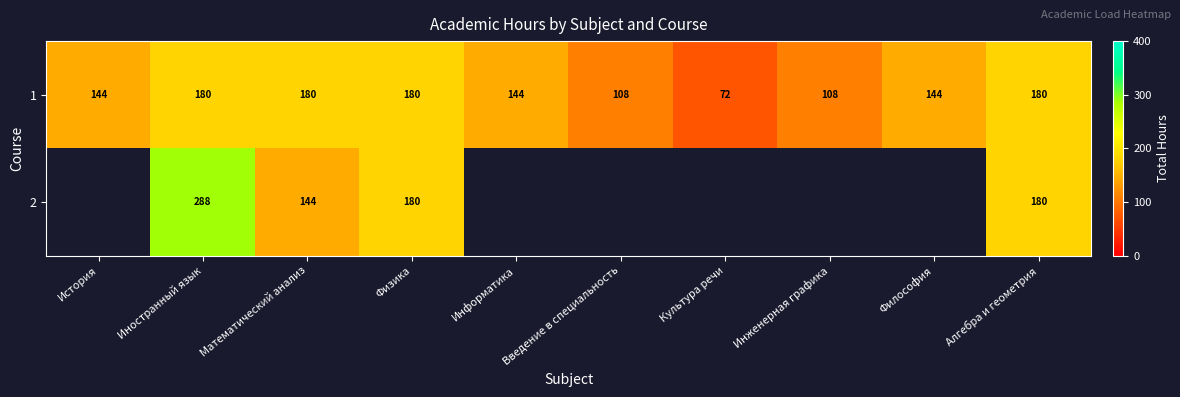

What is the highest value of the 1 series?

180